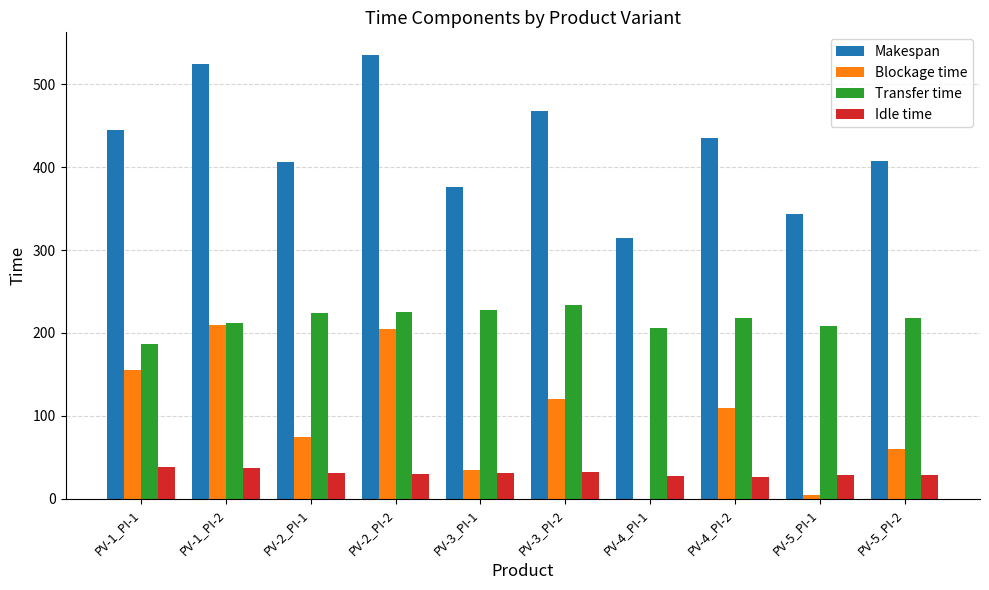

True or false: Makespan has a value of 134 at PV-2_PI-1.

False